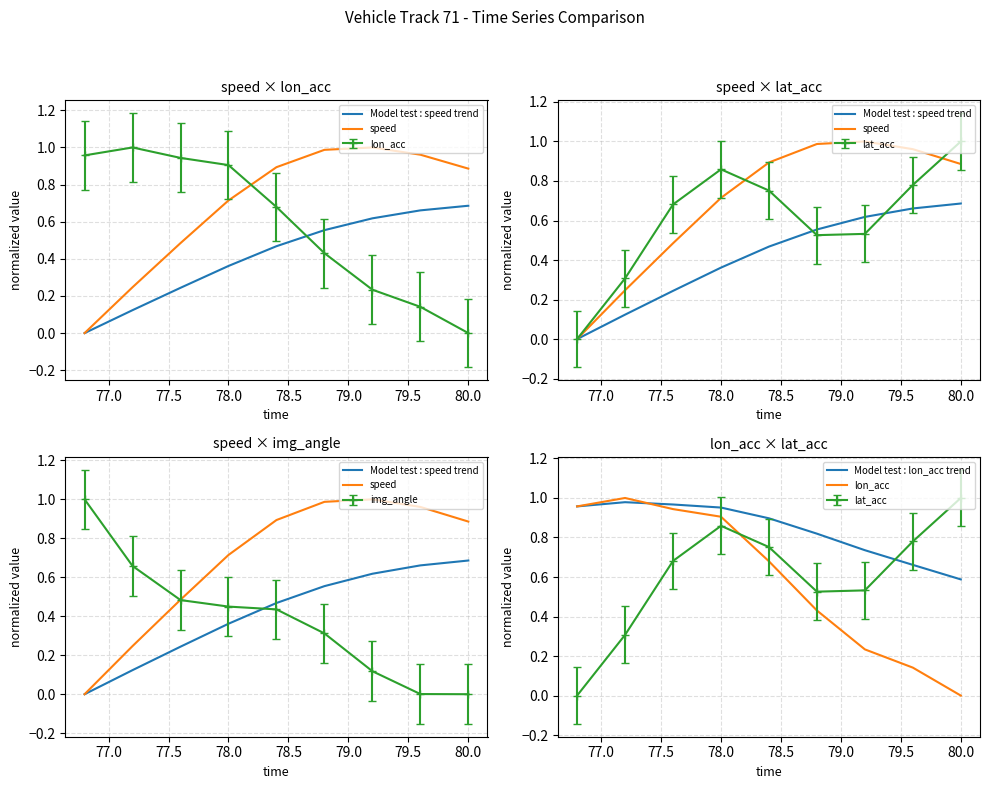

How many positive values does the lon_acc series have?

8